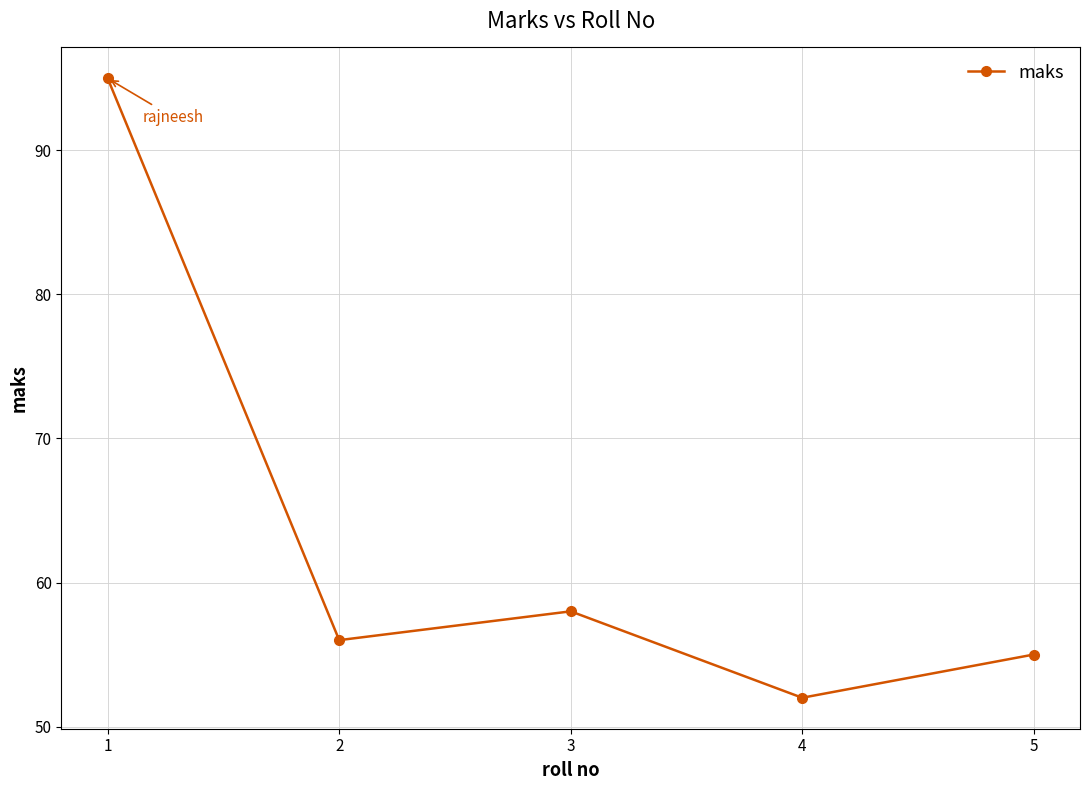

How many lines are shown in the chart?

1